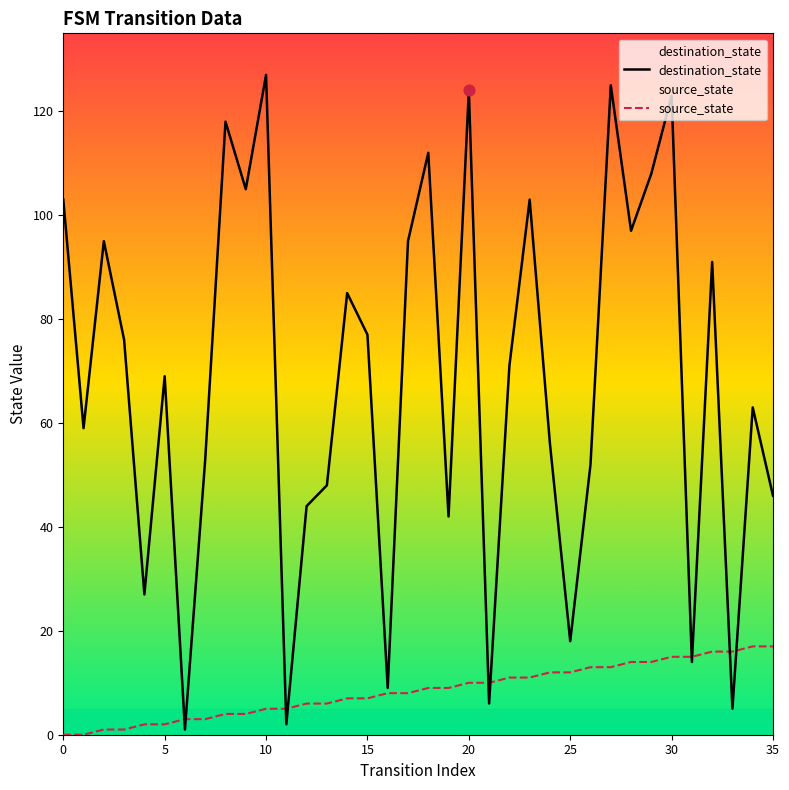

Which series contains the lowest Y value?

source_state